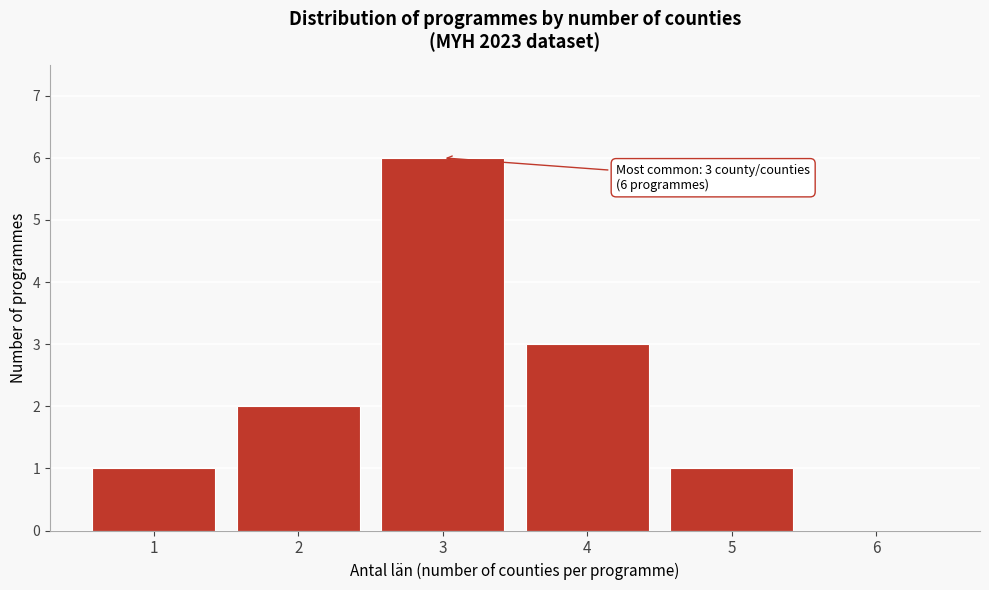

Which range on the x-axis has the tallest bar?

2.5 to 3.5